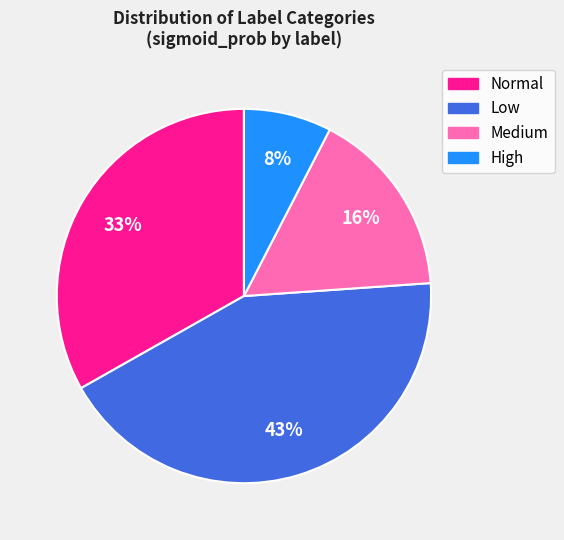

Is there a majority slice in this chart?

No